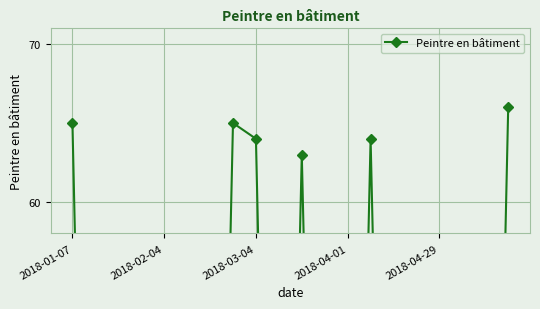

How many interior local valleys (lower than both neighbors) does the data have?

1